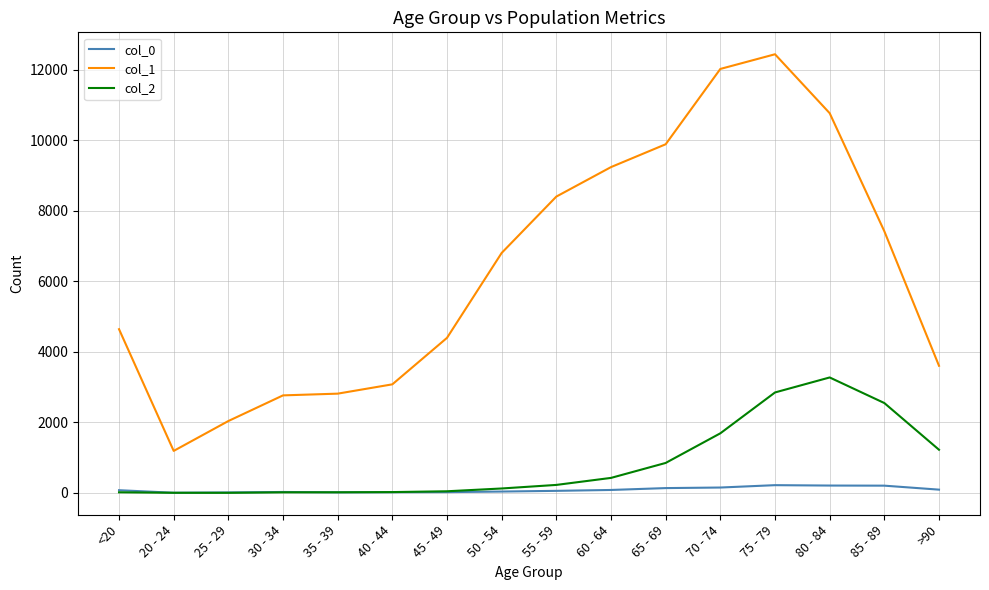

Which series has the largest range (max minus min)?

col_1